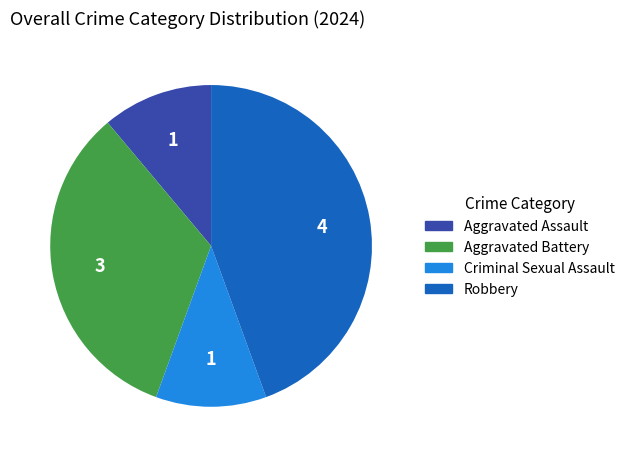

Is there any slice that represents more than half of the pie?

No